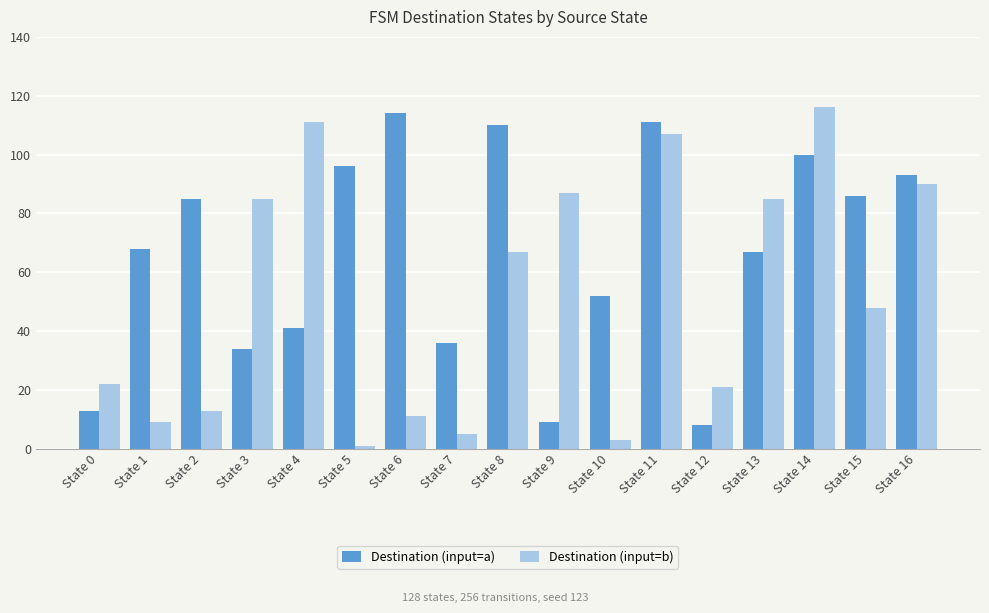

What are all the series names shown in the legend?

Destination (input=a), Destination (input=b)